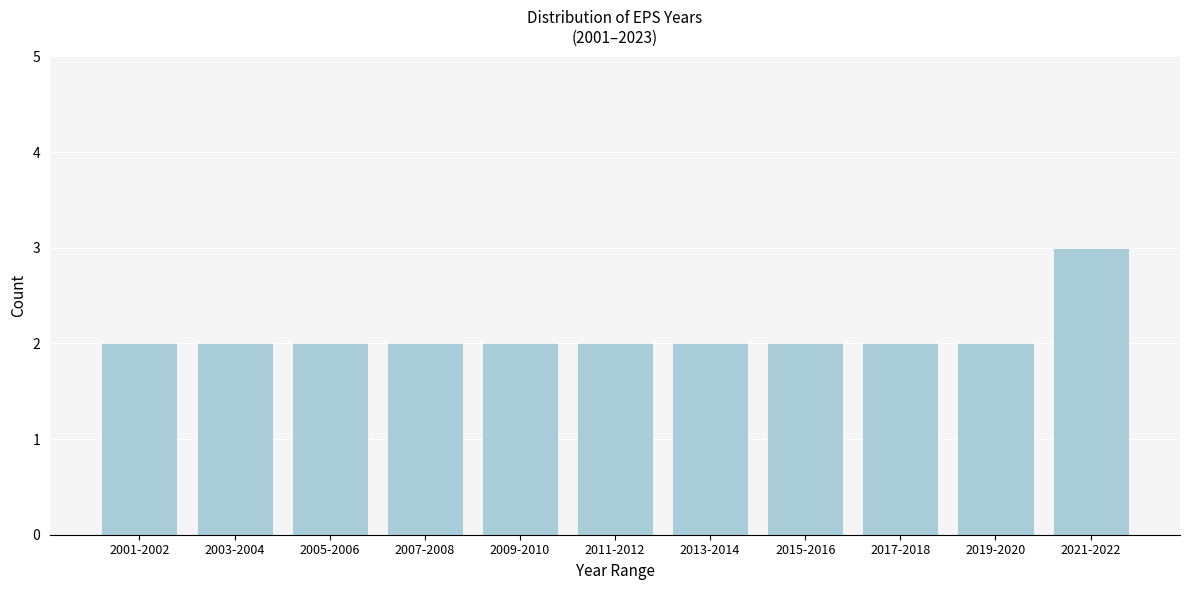

Reading left to right, list all the values displayed in this chart.

2001-2002=2	2003-2004=2	2005-2006=2	2007-2008=2	2009-2010=2	2011-2012=2	2013-2014=2	2015-2016=2	2017-2018=2	2019-2020=2	2021-2022=3